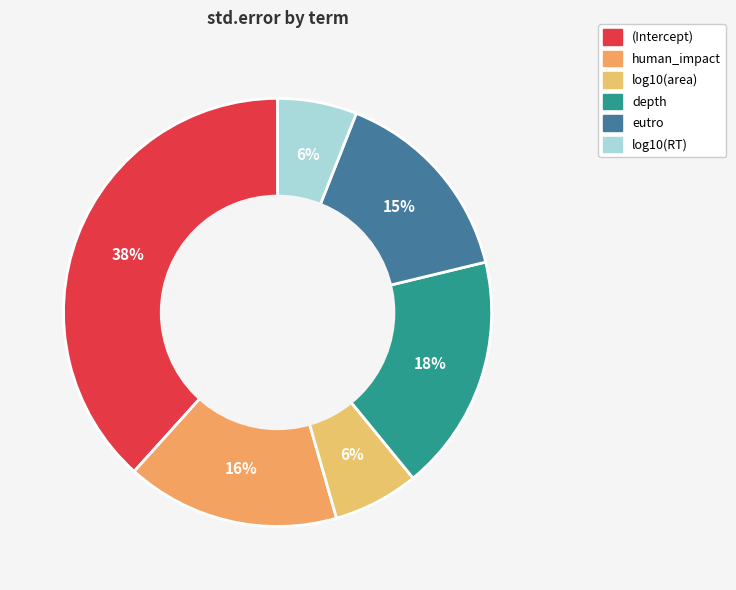

To the nearest percent, what is the average slice percentage?

17%